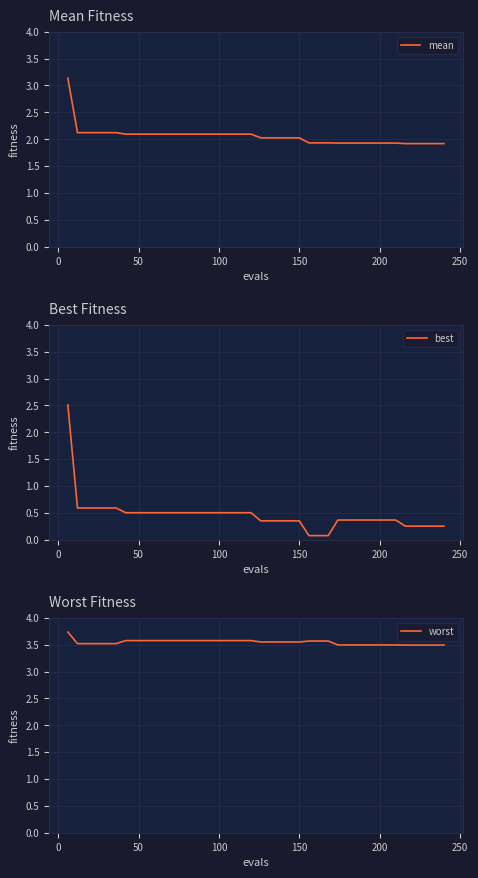

Reading left to right, list all the values displayed in this chart.

mean: 3.1	2.1	2.1	2.1	2.1	2.1	2.1	2.1	2.1	2.1	2.1	2.1	2.1	2.1	2.1	2.1	2.1	2.1	2.1	2.1	2.0	2.0	2.0	2.0	2.0	1.9	1.9	1.9	1.9	1.9	1.9	1.9	1.9	1.9	1.9	1.9	1.9	1.9	1.9	1.9
best: 2.5	0.6	0.6	0.6	0.6	0.6	0.5	0.5	0.5	0.5	0.5	0.5	0.5	0.5	0.5	0.5	0.5	0.5	0.5	0.5	0.3	0.3	0.3	0.3	0.3	0.1	0.1	0.1	0.4	0.4	0.4	0.4	0.4	0.4	0.4	0.3	0.3	0.3	0.3	0.3
worst: 3.7	3.5	3.5	3.5	3.5	3.5	3.6	3.6	3.6	3.6	3.6	3.6	3.6	3.6	3.6	3.6	3.6	3.6	3.6	3.6	3.6	3.6	3.6	3.6	3.6	3.6	3.6	3.6	3.5	3.5	3.5	3.5	3.5	3.5	3.5	3.5	3.5	3.5	3.5	3.5